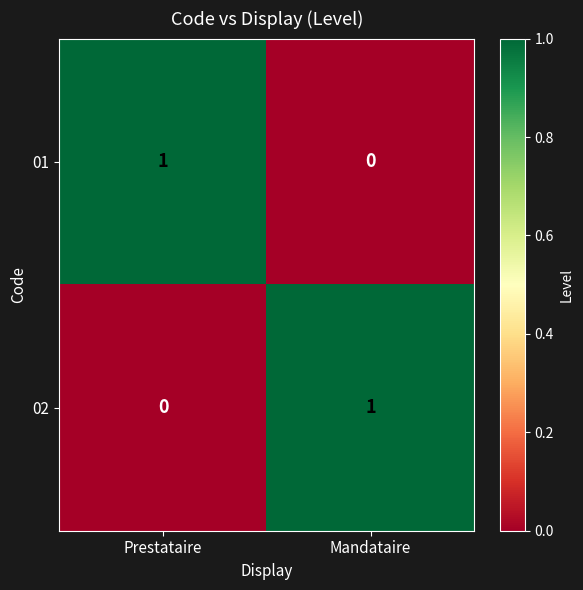

Is the value of 02 at Prestataire greater than the value of 01 at Prestataire?

No